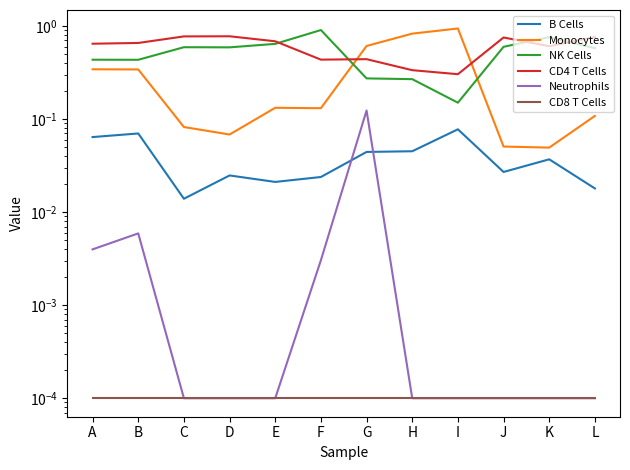

True or false: NK Cells has more than 1 interior local peaks.

True